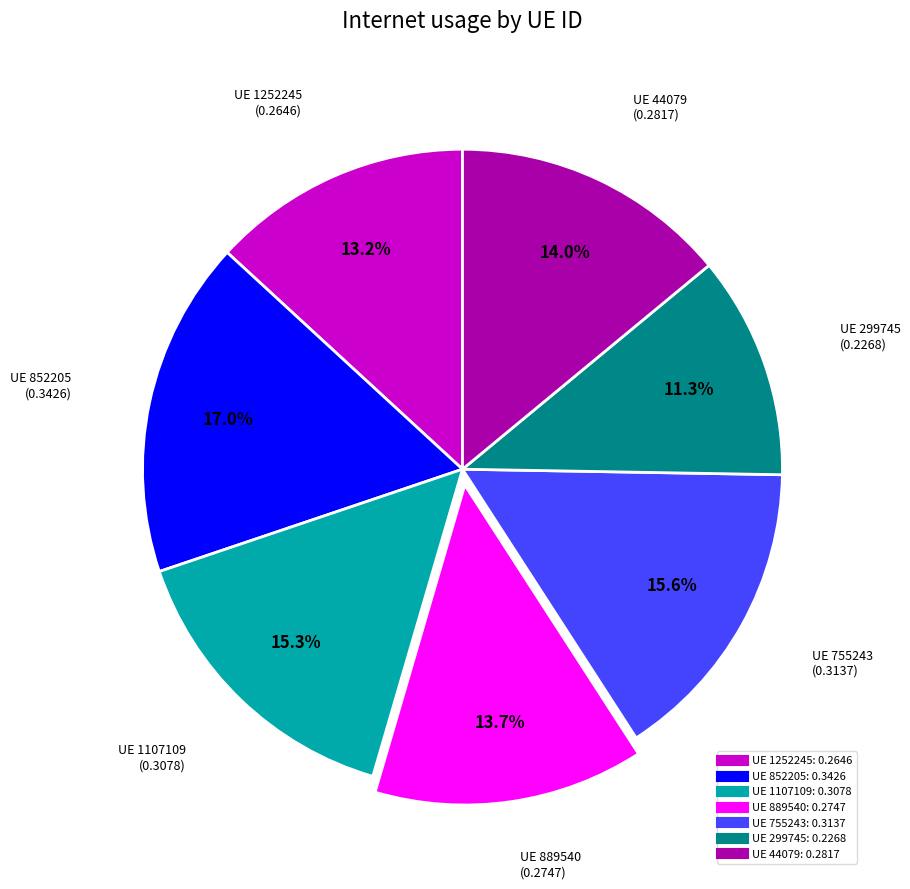

Is there any slice that represents more than half of the pie?

No